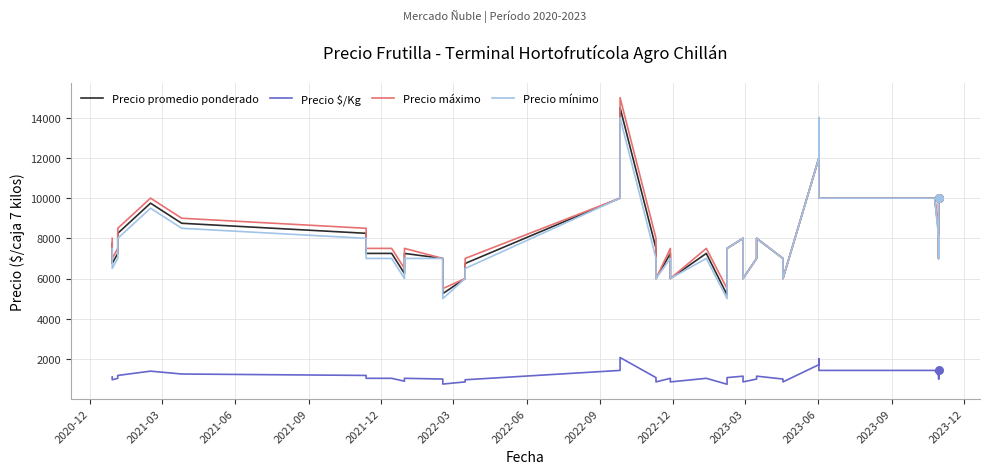

At how many categories does at least one series exceed 14097?

1